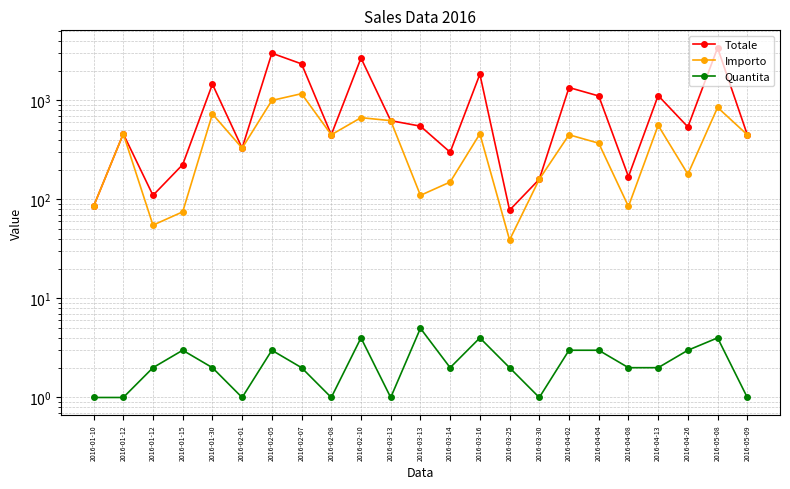

How many data points in Quantita are less than 2?

7